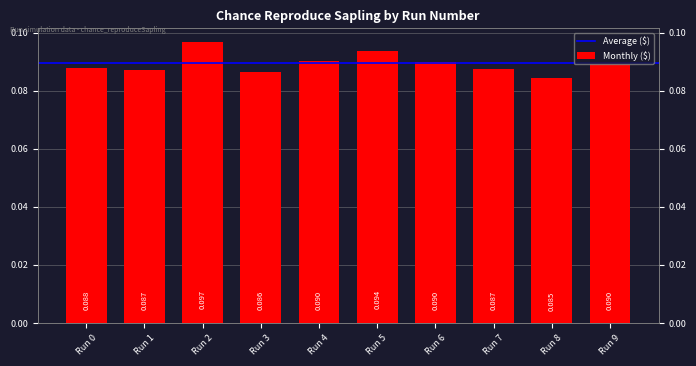

What is the sum of all values?

0.9